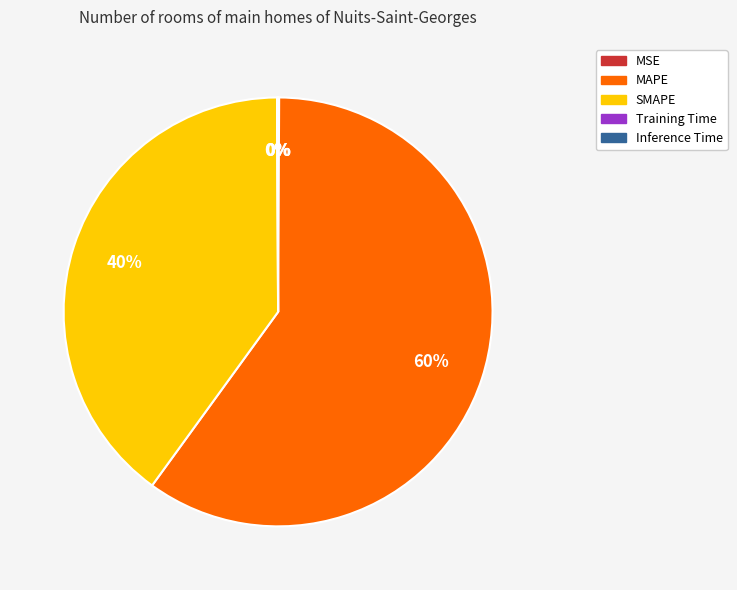

Which category accounts for the majority?

MAPE